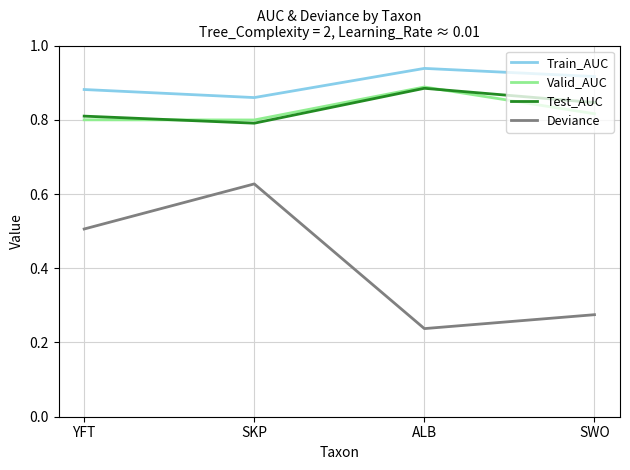

True or false: Valid_AUC and Deviance intersect in this chart.

False